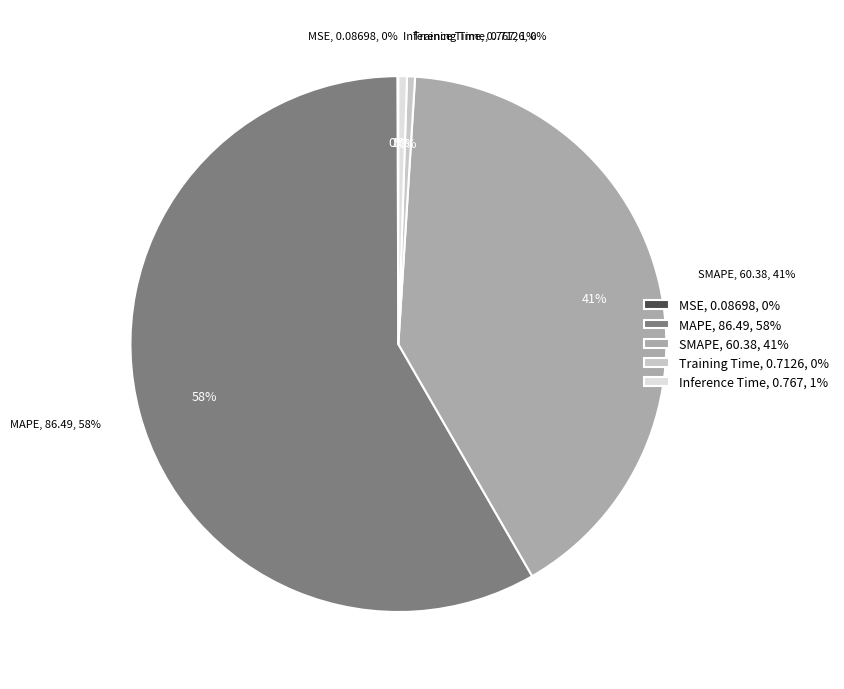

Combined, do MSE and SMAPE account for over 50%?

No